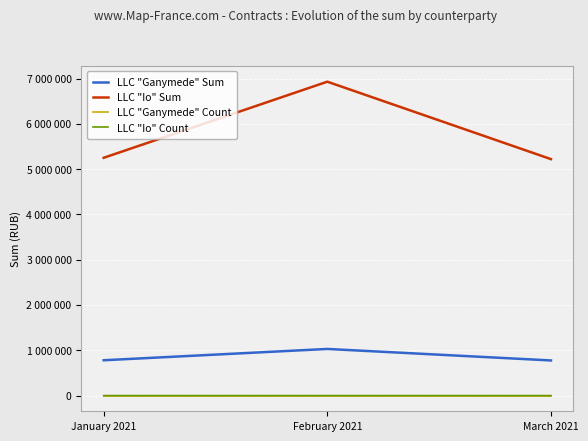

Which series changed the most between January 2021 and March 2021?

LLC "Io" Sum